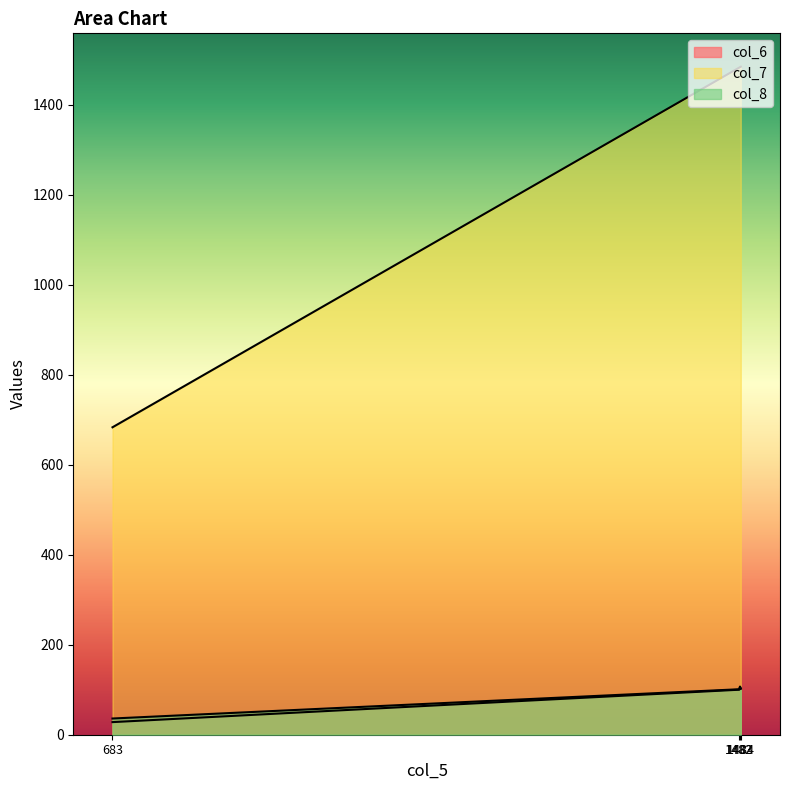

Between 1482 and 1483, which series saw the biggest shift?

col_6